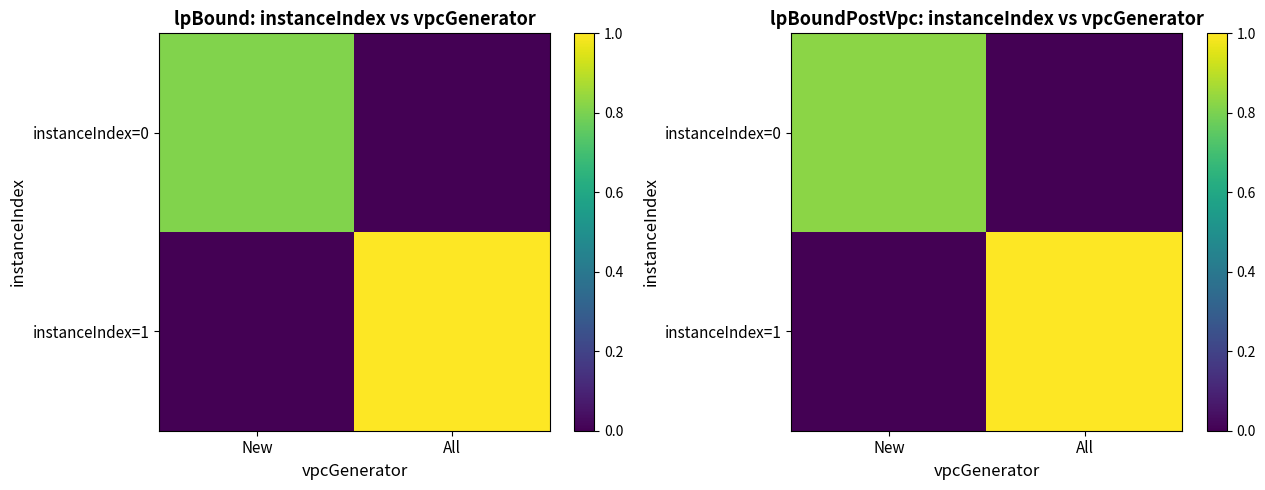

Rank the series by their average value, from lowest to highest.

instanceIndex=0, instanceIndex=1